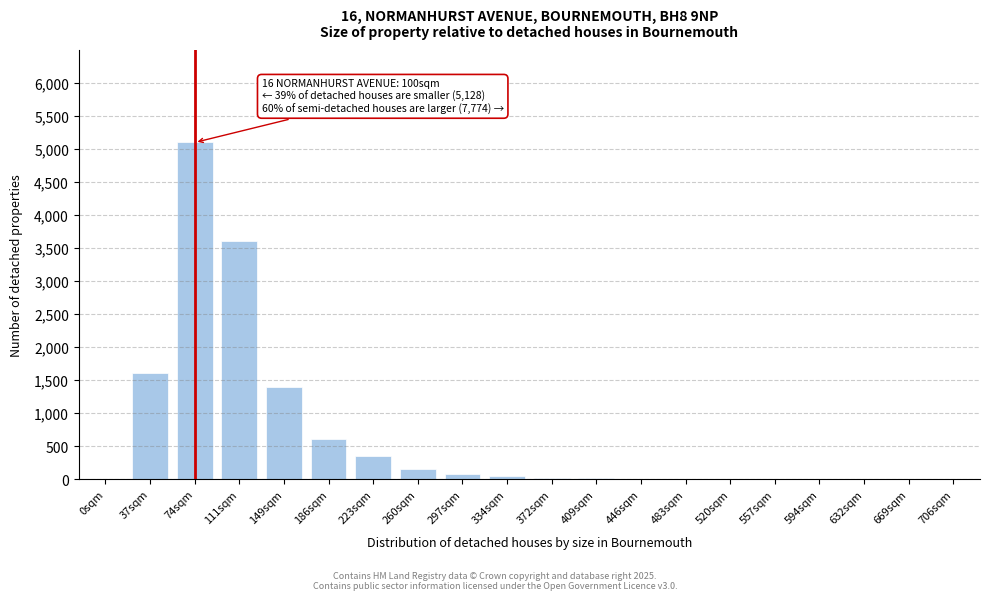

The chart shows a value of 40 at 334sqm. True or false?

True